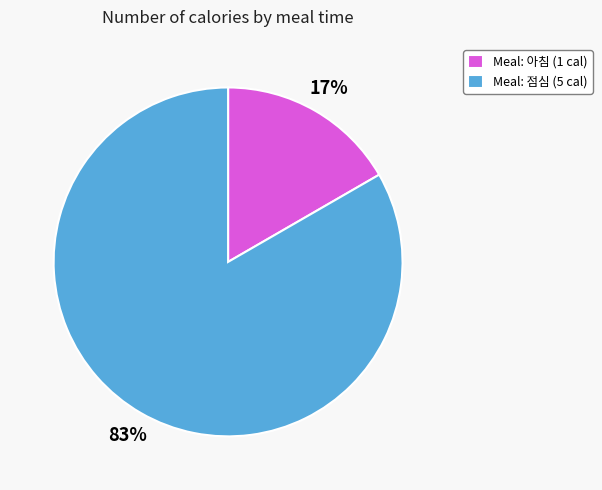

What is the smallest slice in the pie chart?

Meal: 아침 (1 cal)